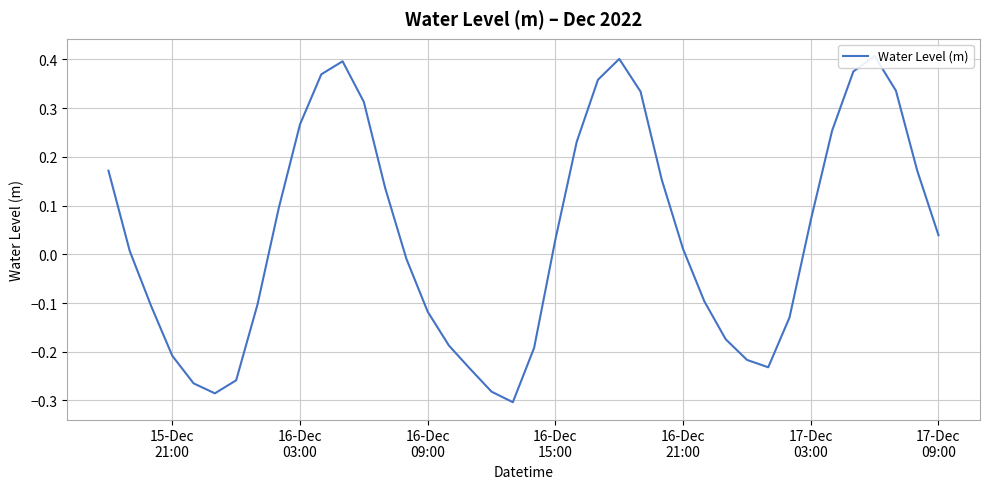

How many points are higher than both their immediate neighbors (excluding endpoints)?

3